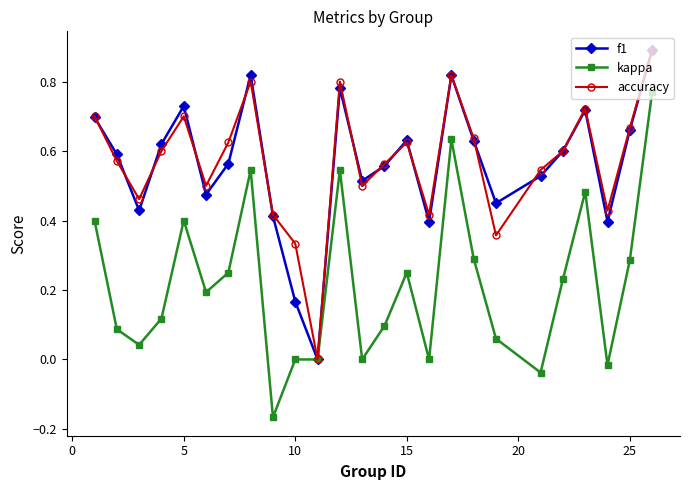

Which series has the widest spread of values?

kappa